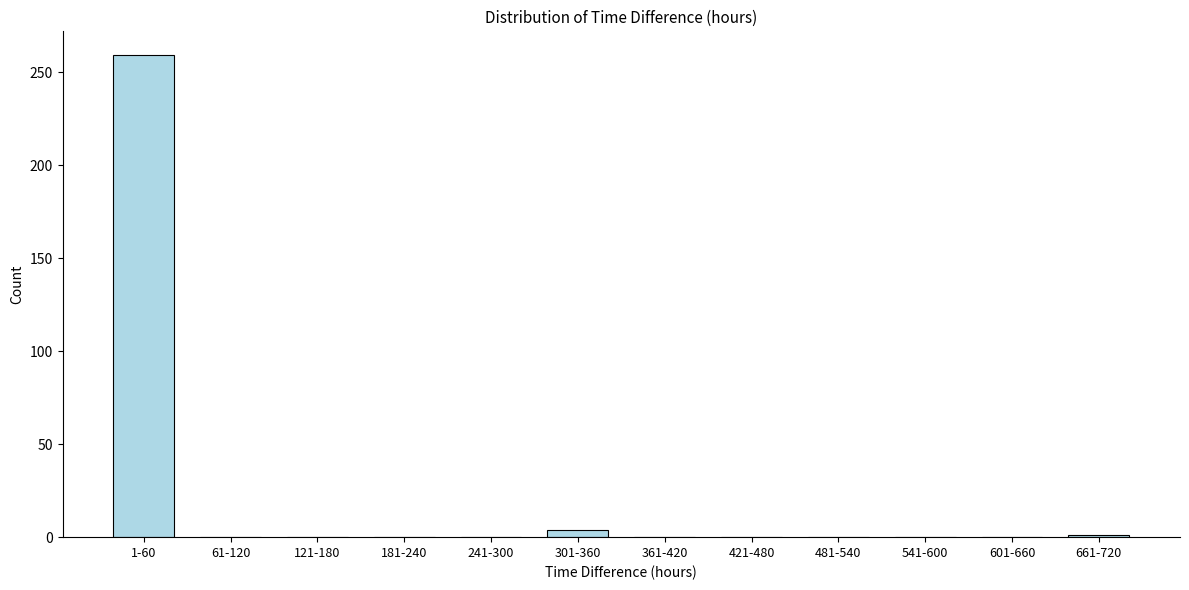

The chart shows a value of -150 at 541-600. True or false?

False